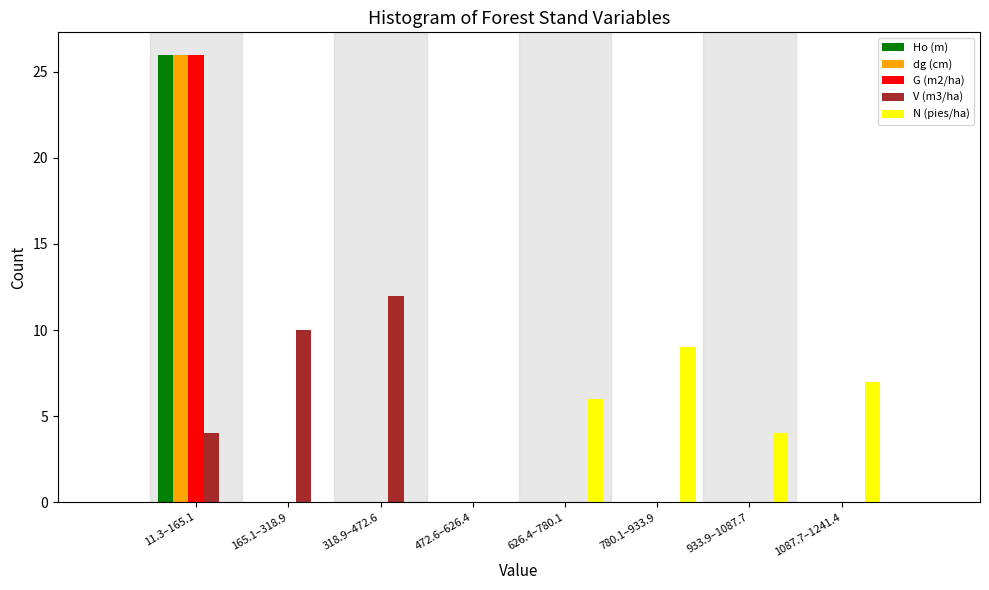

Is it true that V (m3/ha) equals 0 at 780.1–933.9?

True